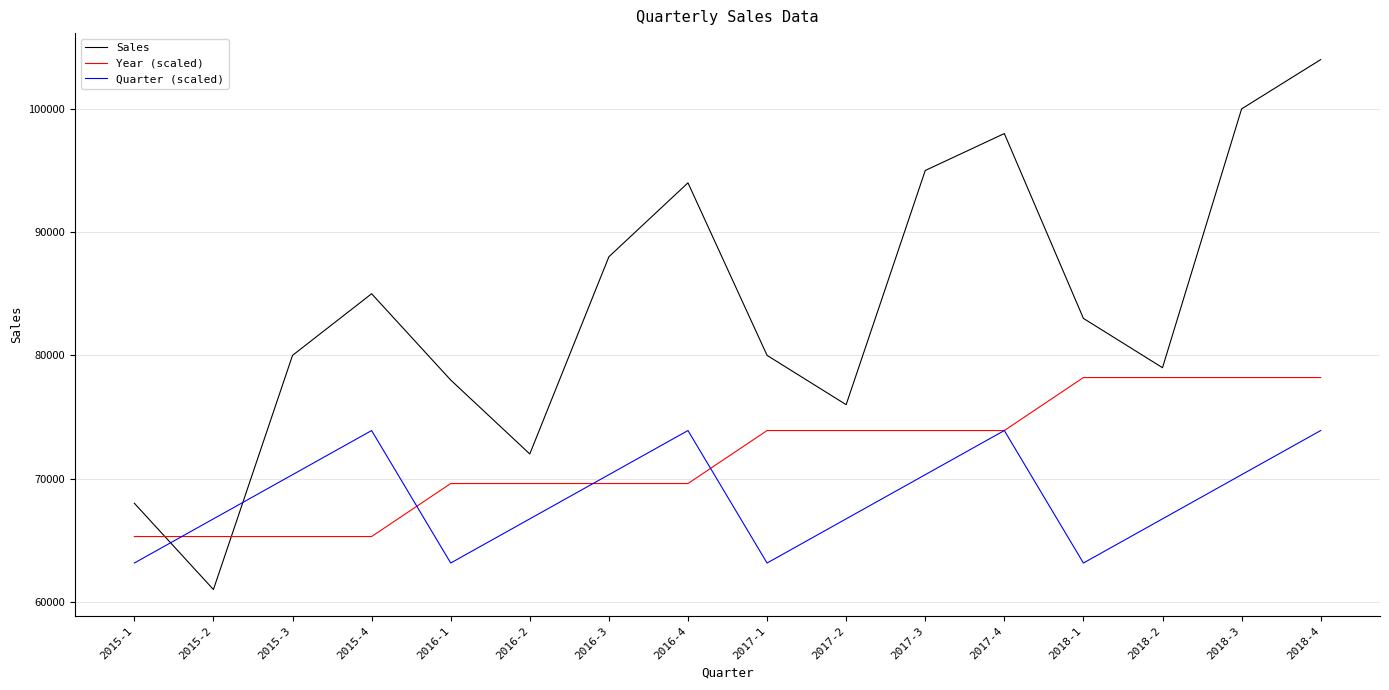

True or false: Sales and Quarter (scaled) intersect in this chart.

True